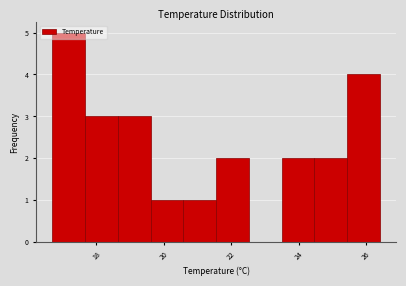

Reading left to right, list every bar in this chart as the range it spans on the x-axis followed by its height. Neither the bar edges nor the heights are printed on the chart, so give them approximately, as read against the axes.

16.8 to 17.6: 5
17.6 to 18.6: 3
18.6 to 19.6: 3
19.6 to 20.6: 1
20.6 to 21.6: 1
21.6 to 22.6: 2
22.6 to 23.4: 0
23.4 to 24.4: 2
24.4 to 25.4: 2
25.4 to 26.4: 4